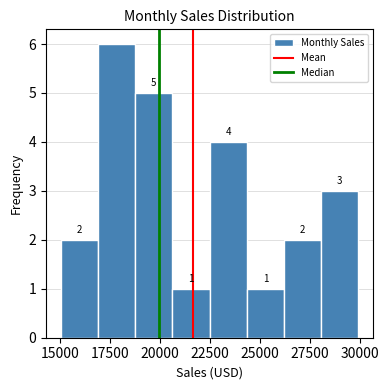

Around what value on the x-axis is the tallest bar? Give the approximate position of its centre, as read against the axis.

18000